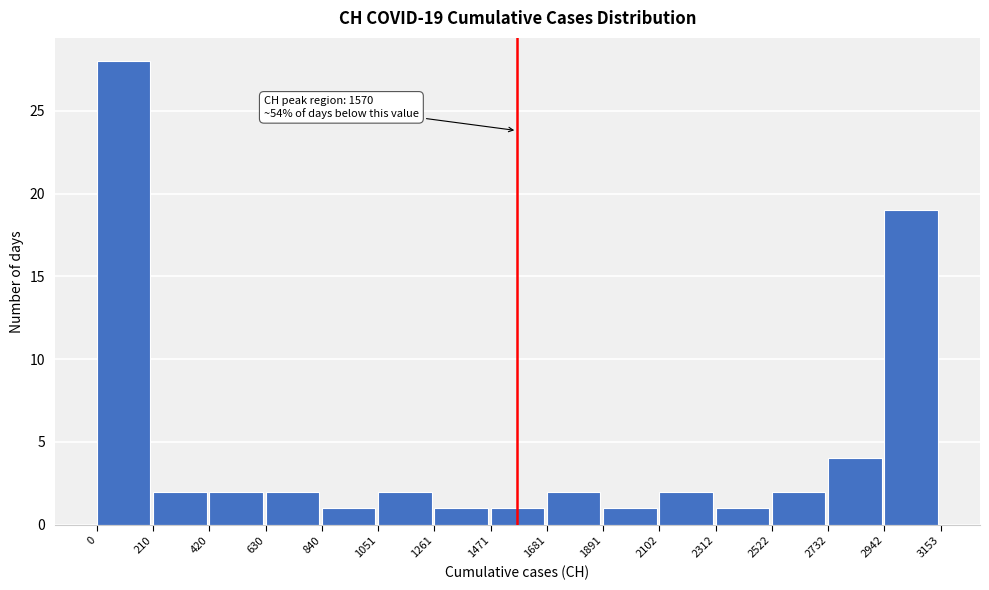

Over which range of the x-axis is the bar tallest?

0 to 210